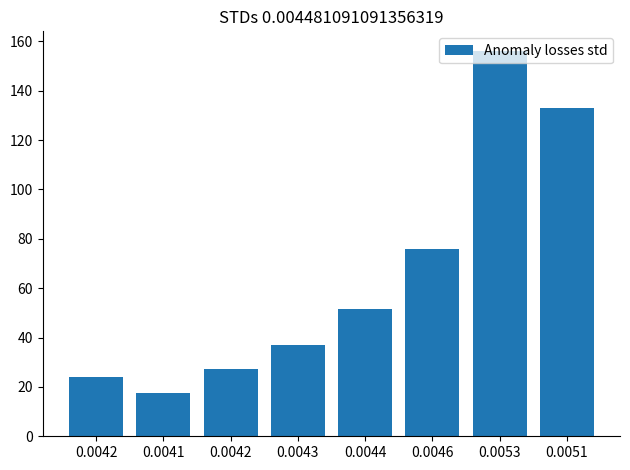

What is the value of the 8th bar from the left?

132.8